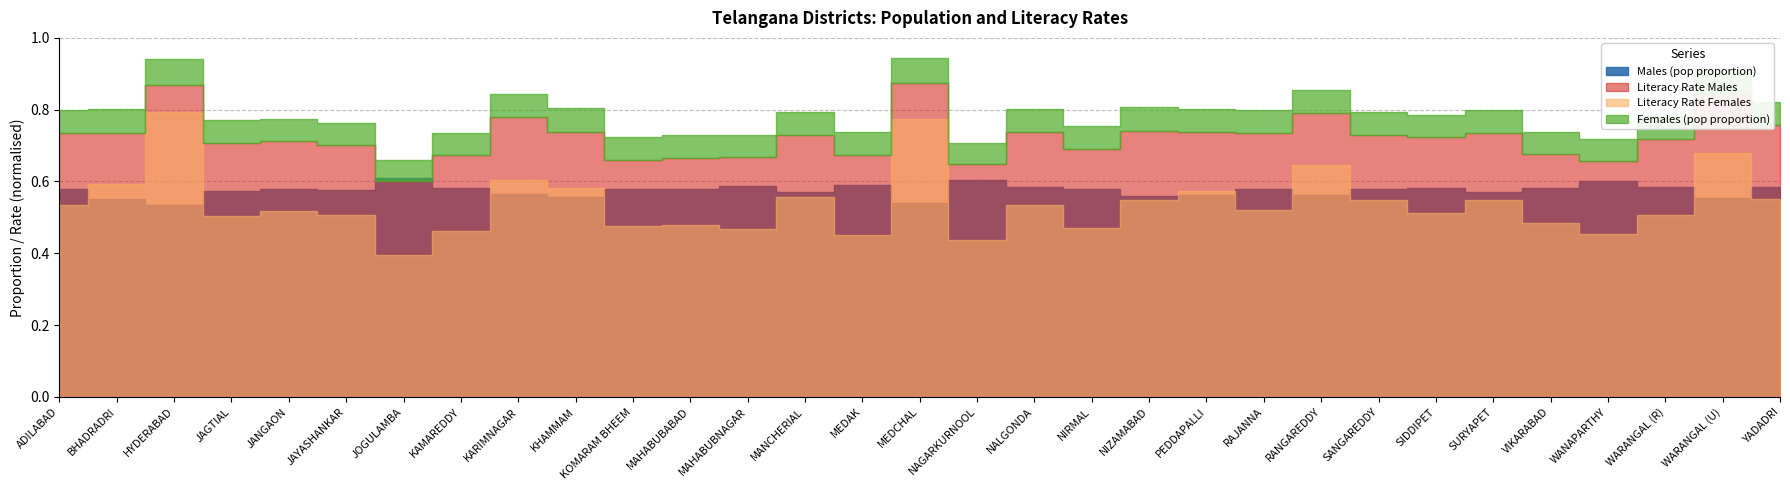

How many interior local valleys does the Literacy Rate Males series have?

9